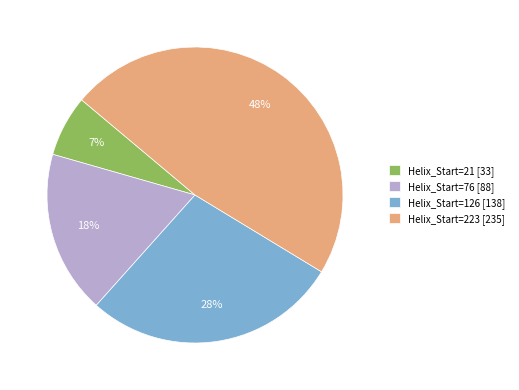

Is there a majority slice in this chart?

No